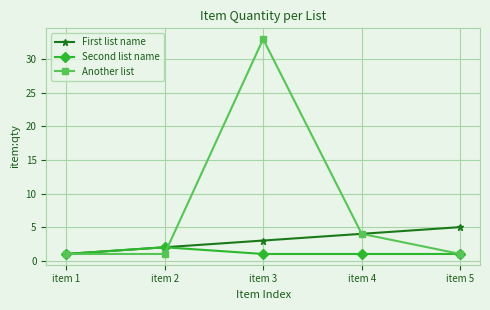

Which label corresponds to the largest value in the chart?

item 3